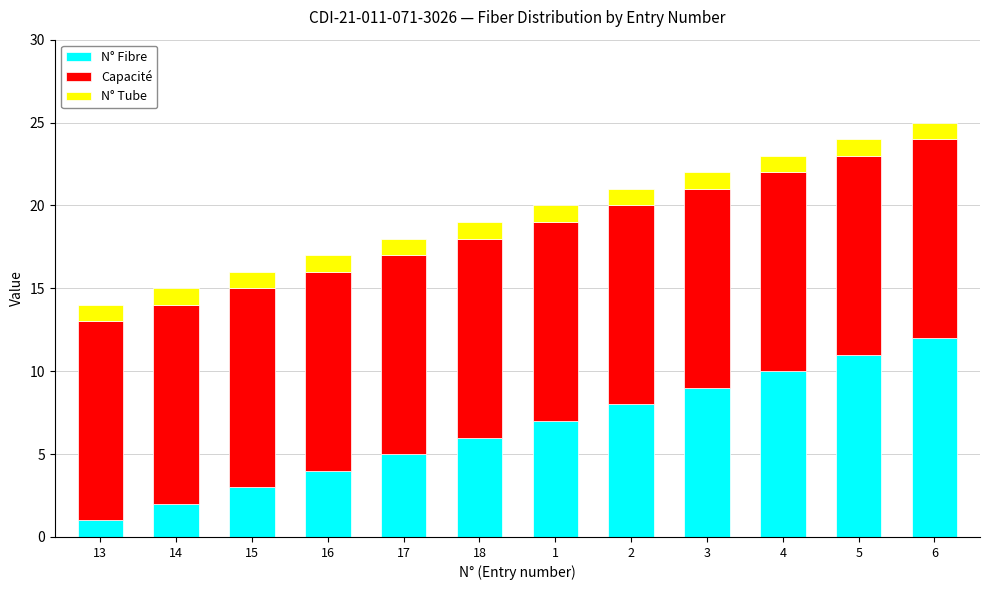

Is it true that N° Fibre equals 11 at 1?

False